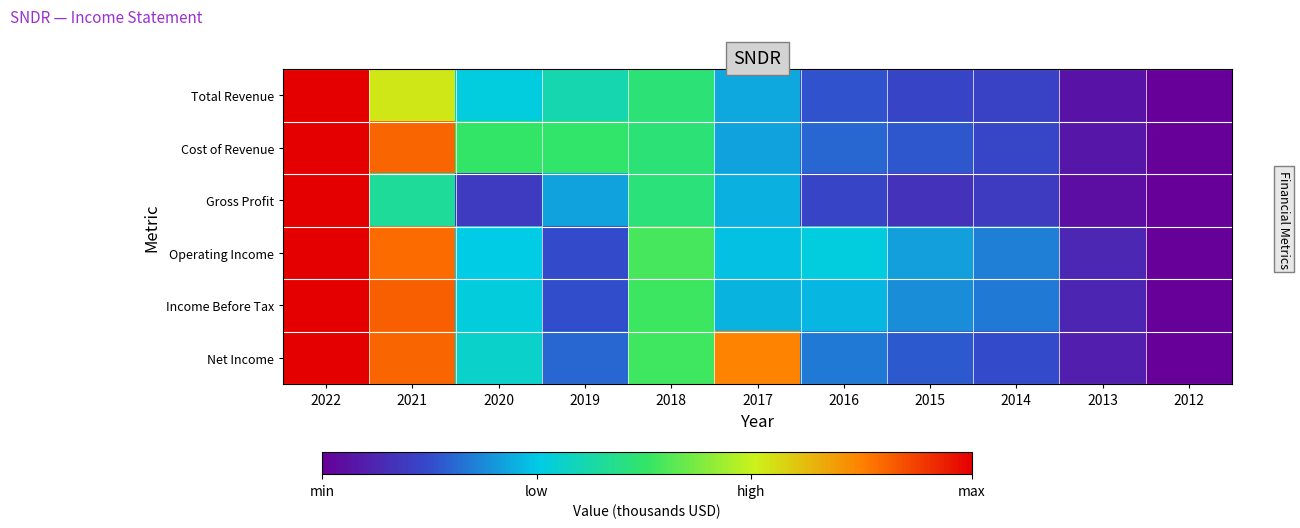

Reading right to left, extract all data points from this chart.

Total Revenue: 2012=0.0	2013=0.0	2014=0.1	2015=0.2	2016=0.2	2017=0.3	2018=0.5	2019=0.4	2020=0.3	2021=0.7	2022=1.0
Cost of Revenue: 2012=0.0	2013=0.1	2014=0.2	2015=0.2	2016=0.2	2017=0.3	2018=0.5	2019=0.5	2020=0.5	2021=0.9	2022=1.0
Gross Profit: 2012=0.0	2013=0.0	2014=0.1	2015=0.1	2016=0.1	2017=0.3	2018=0.5	2019=0.3	2020=0.1	2021=0.4	2022=1.0
Operating Income: 2012=0.0	2013=0.1	2014=0.2	2015=0.3	2016=0.3	2017=0.3	2018=0.5	2019=0.2	2020=0.3	2021=0.9	2022=1.0
Income Before Tax: 2012=0.0	2013=0.1	2014=0.2	2015=0.3	2016=0.3	2017=0.3	2018=0.5	2019=0.2	2020=0.3	2021=0.9	2022=1.0
Net Income: 2012=0.0	2013=0.1	2014=0.2	2015=0.2	2016=0.2	2017=0.8	2018=0.5	2019=0.2	2020=0.4	2021=0.9	2022=1.0